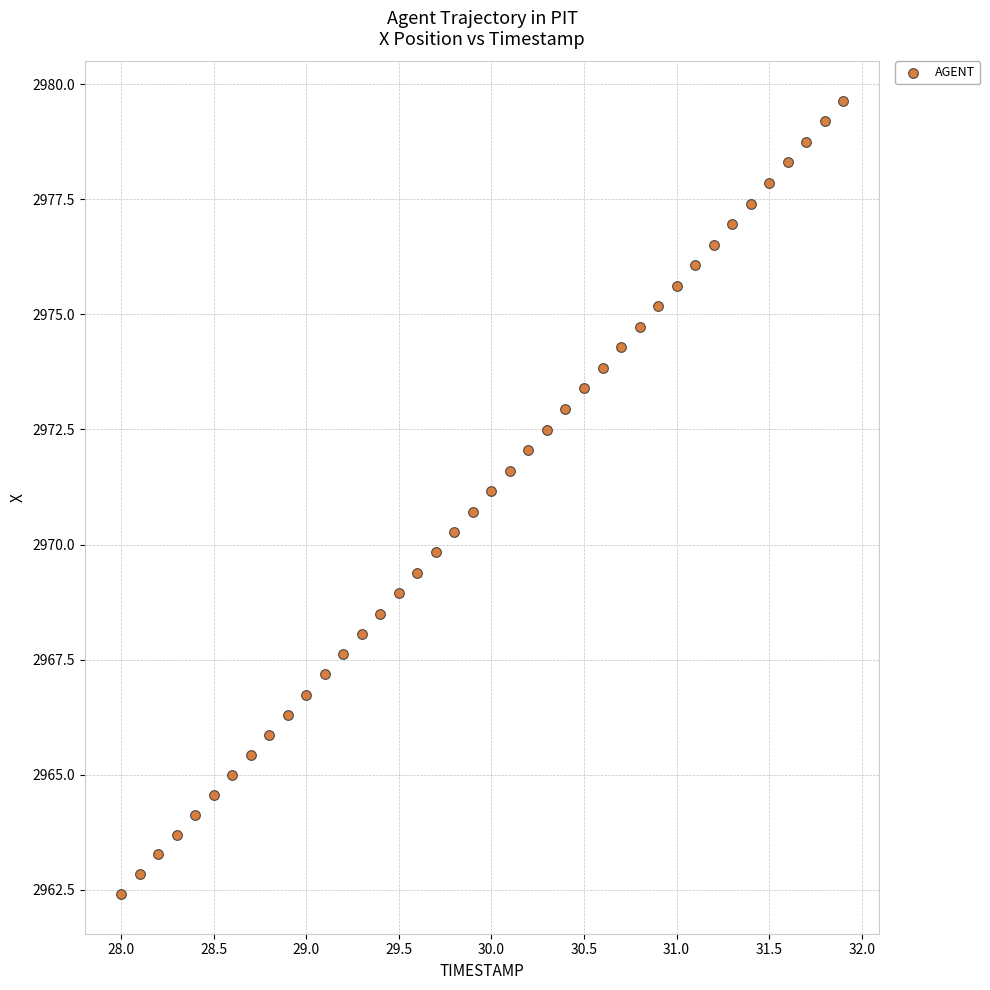

What is the range of X values (max minus min)?

3.9